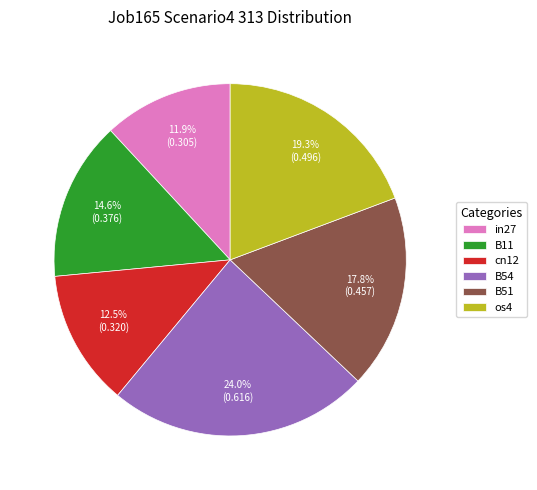

How much of the chart is everything except cn12?

87.5%